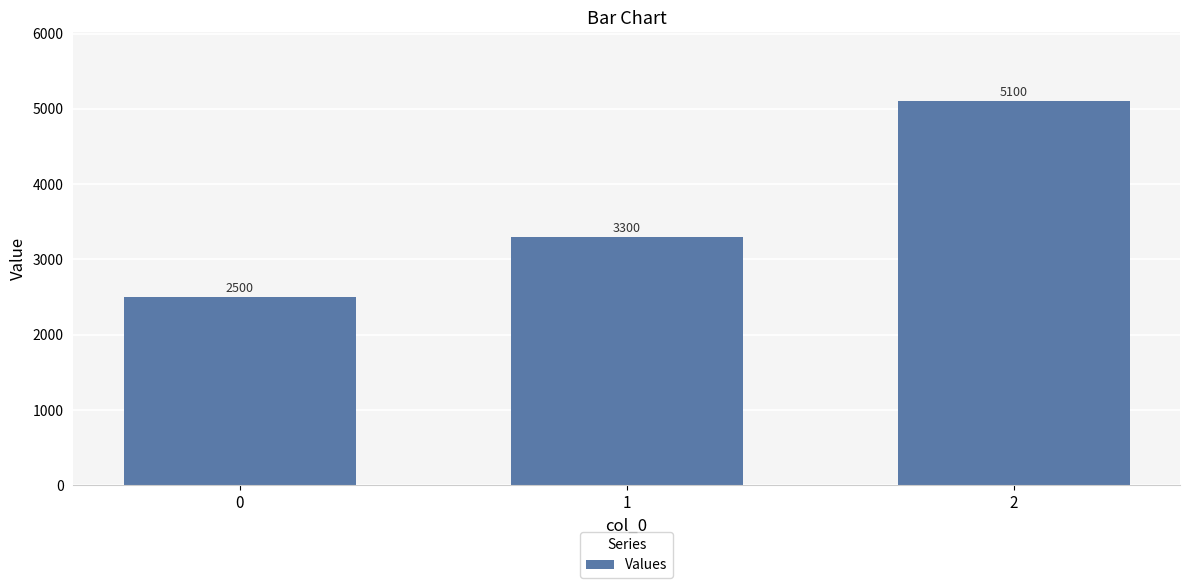

Which has a higher value, 0 or 2?

2